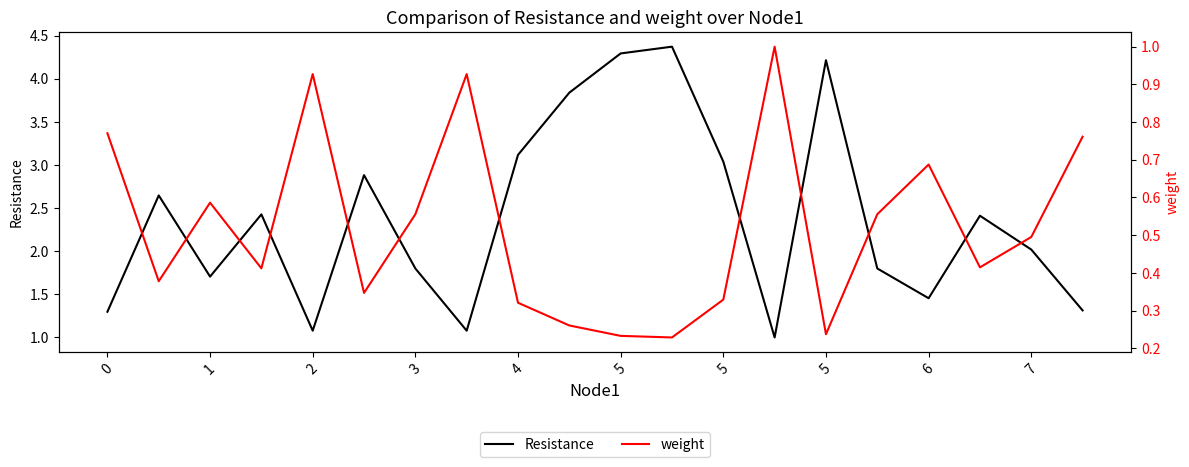

True or false: weight and Resistance intersect in this chart.

False